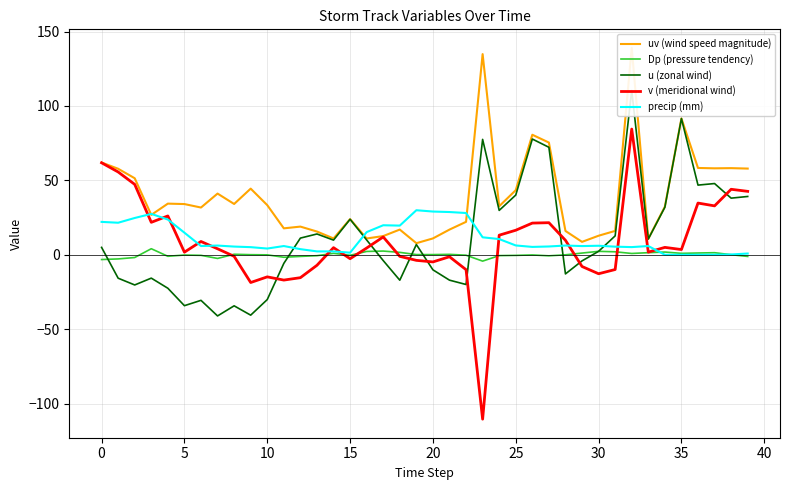

What is the sum of all v (meridional wind) values?

344.6